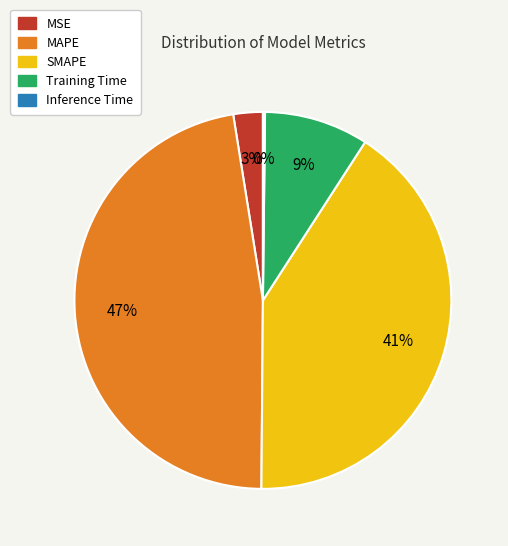

Do MSE and Training Time together represent more than half of the pie?

No